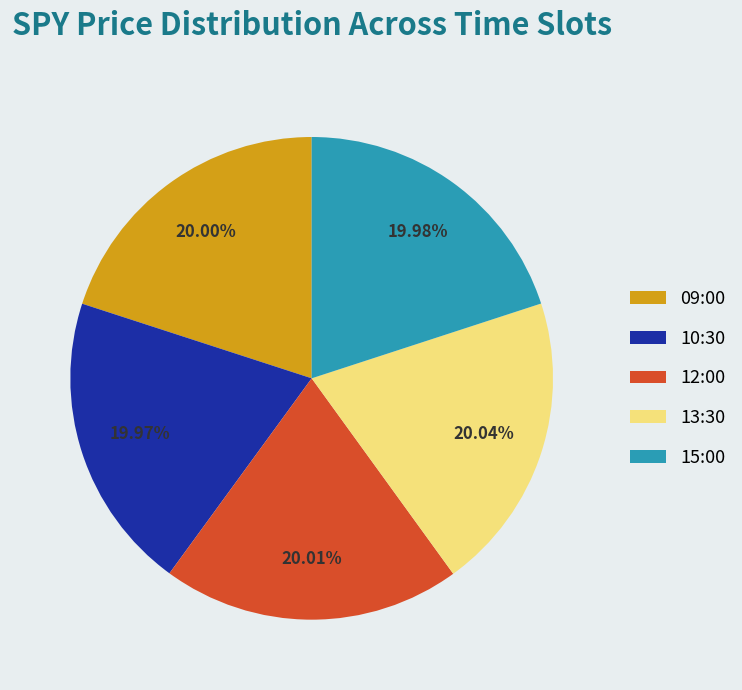

What is the ratio of the value at 15:00 to the value at 12:00?

1.0